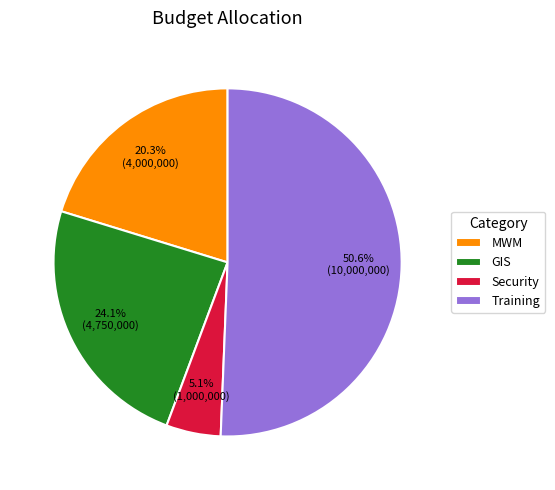

Which slice is the smallest?

Security